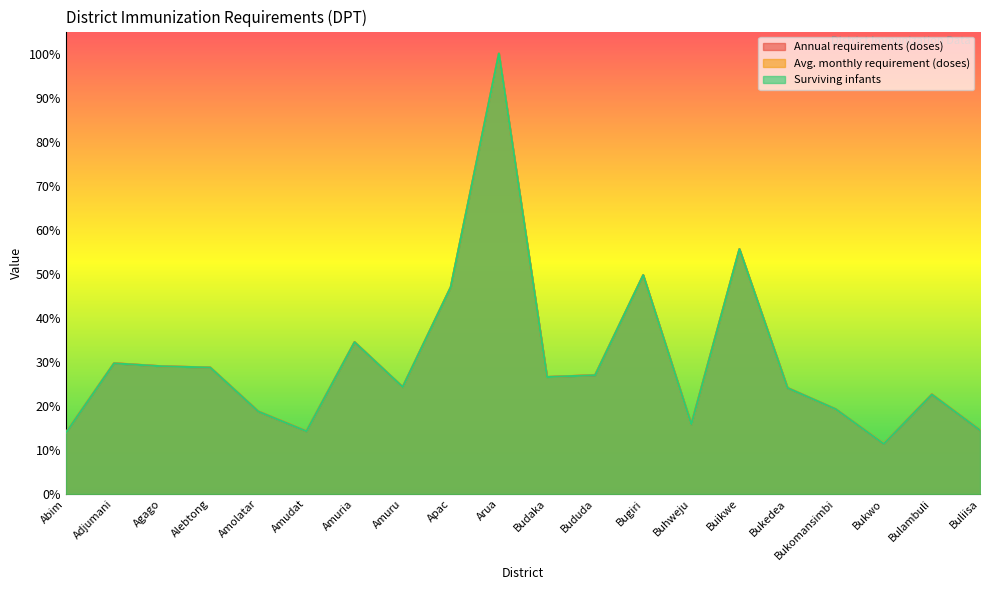

How many lines are shown in the chart?

3